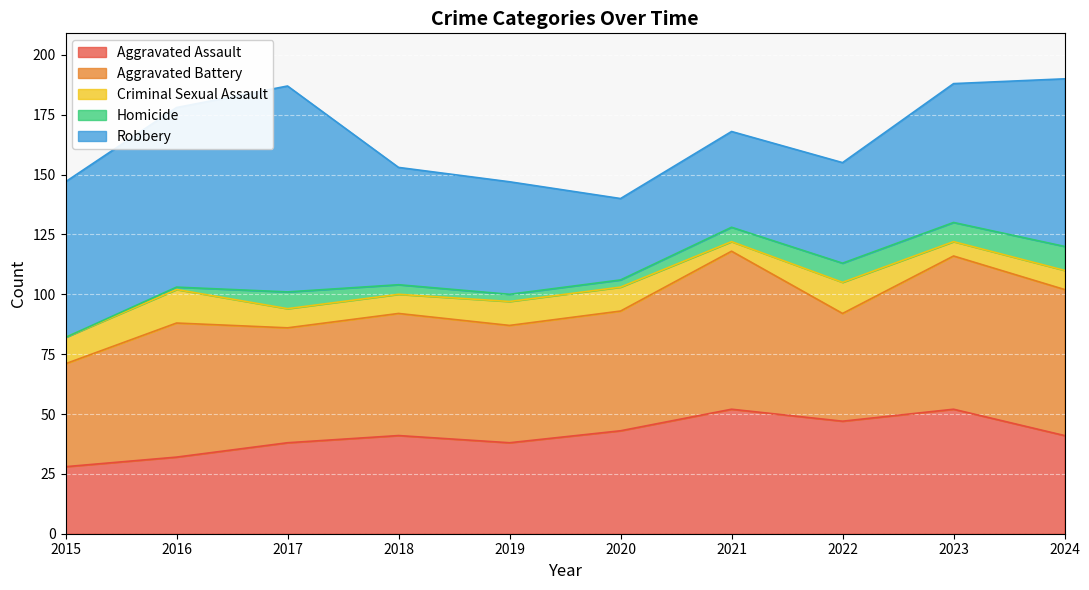

Read the Robbery value at 2016, to the nearest 5.

75